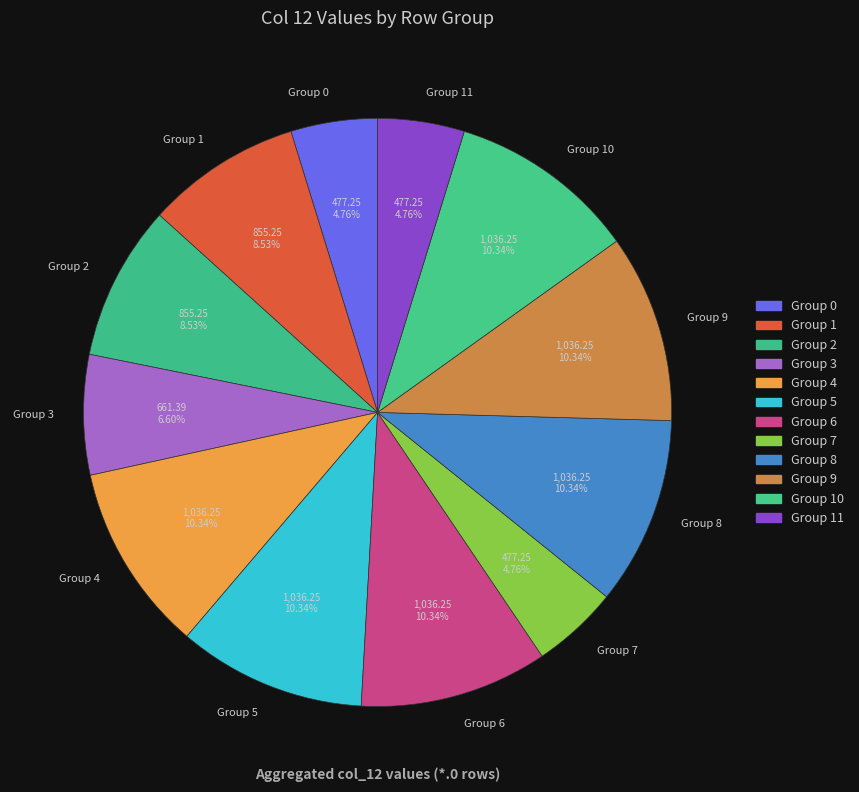

Between Group 0 and Group 2, which is larger?

Group 2